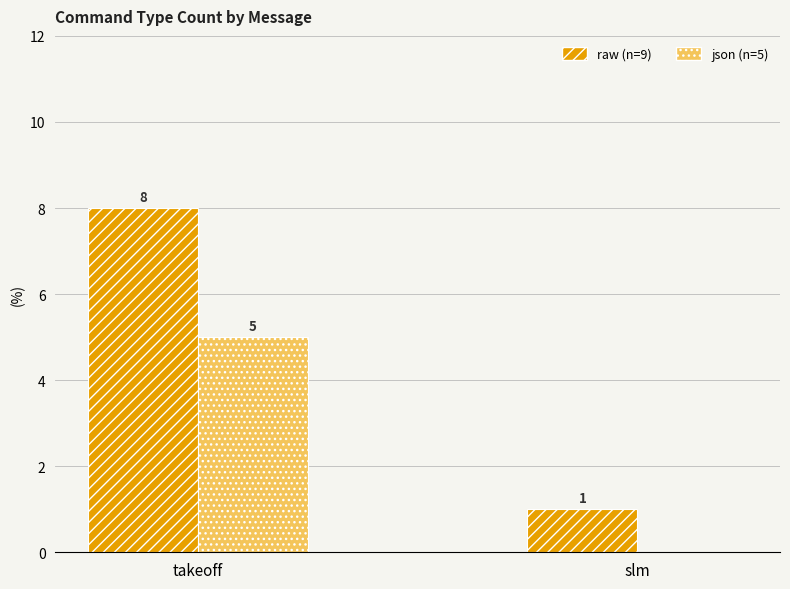

What is the maximum value shown in the chart?

8